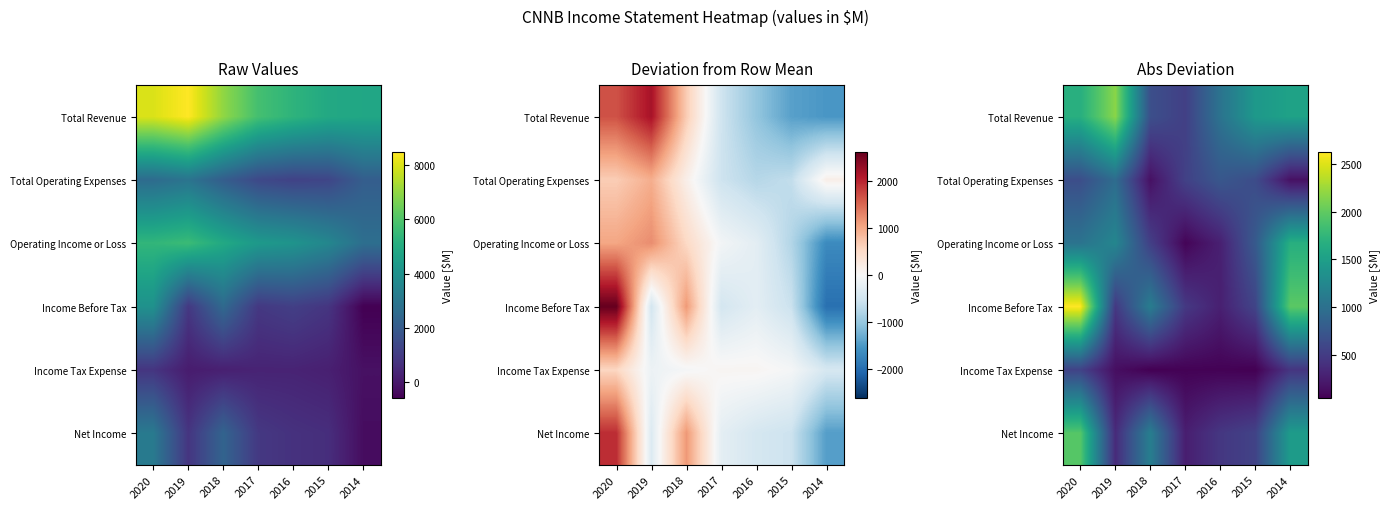

What is the sum of the Income Tax Expense values at 2019 and 2017?

200.0